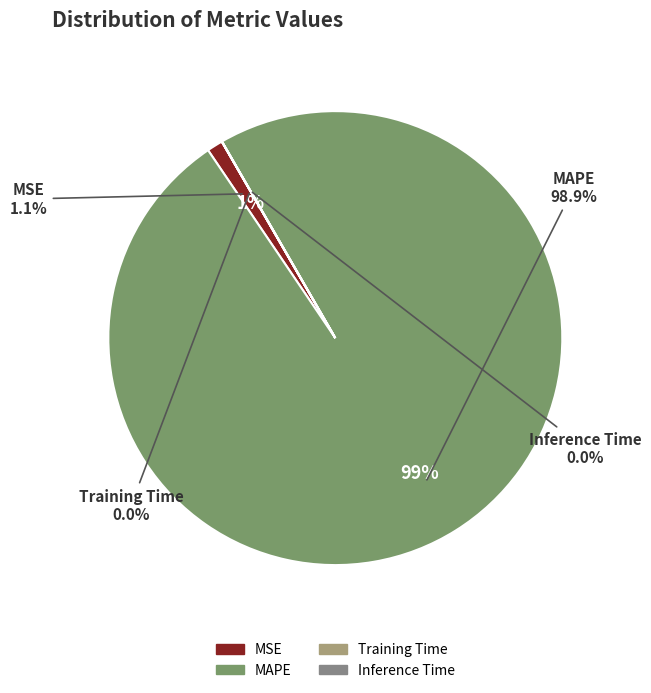

To the nearest percent, what is the combined percentage of MAPE and MSE?

100%